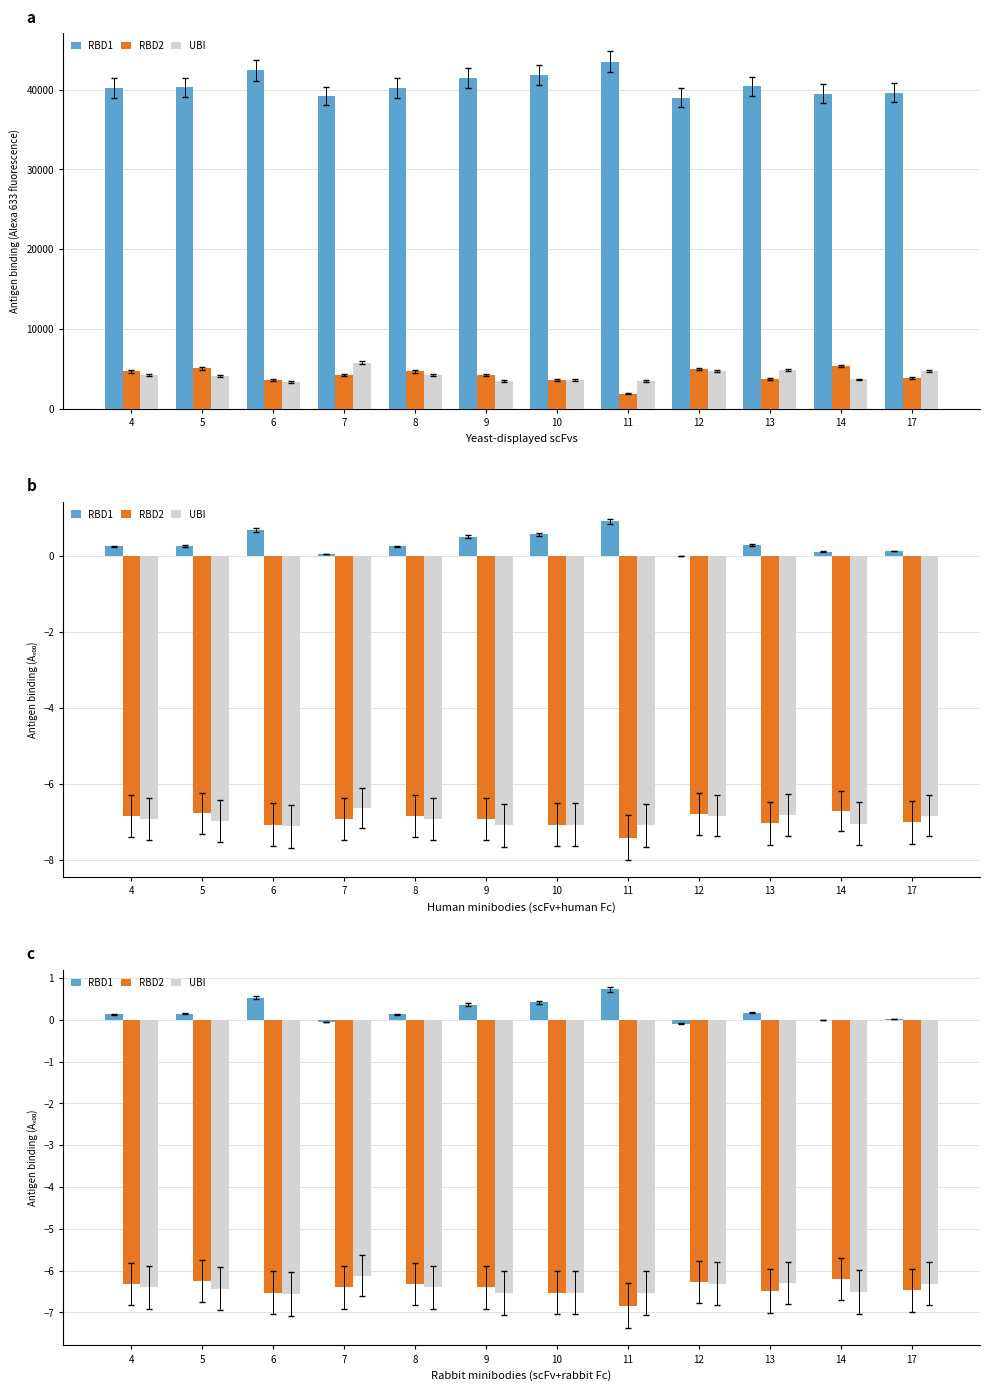

Is the value of RBD2 at 12 greater than the value of RBD1 at 9?

No